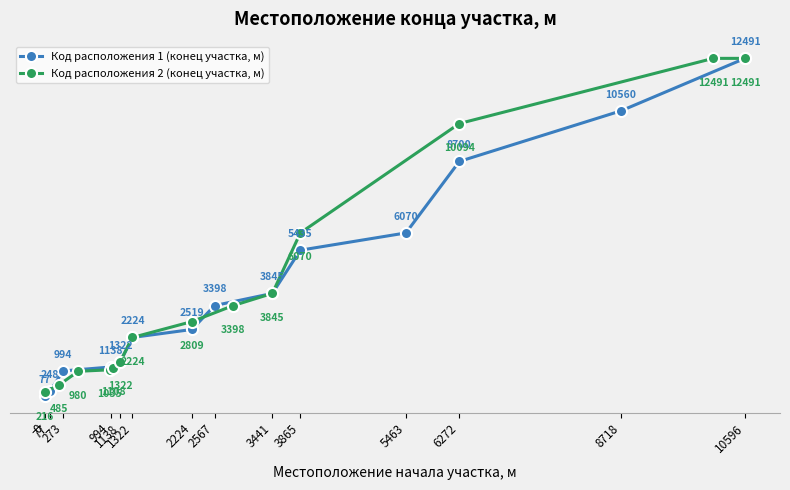

What is the sum of the Код расположения 1 (конец участка, м) values at 1138 and 2567?

4720